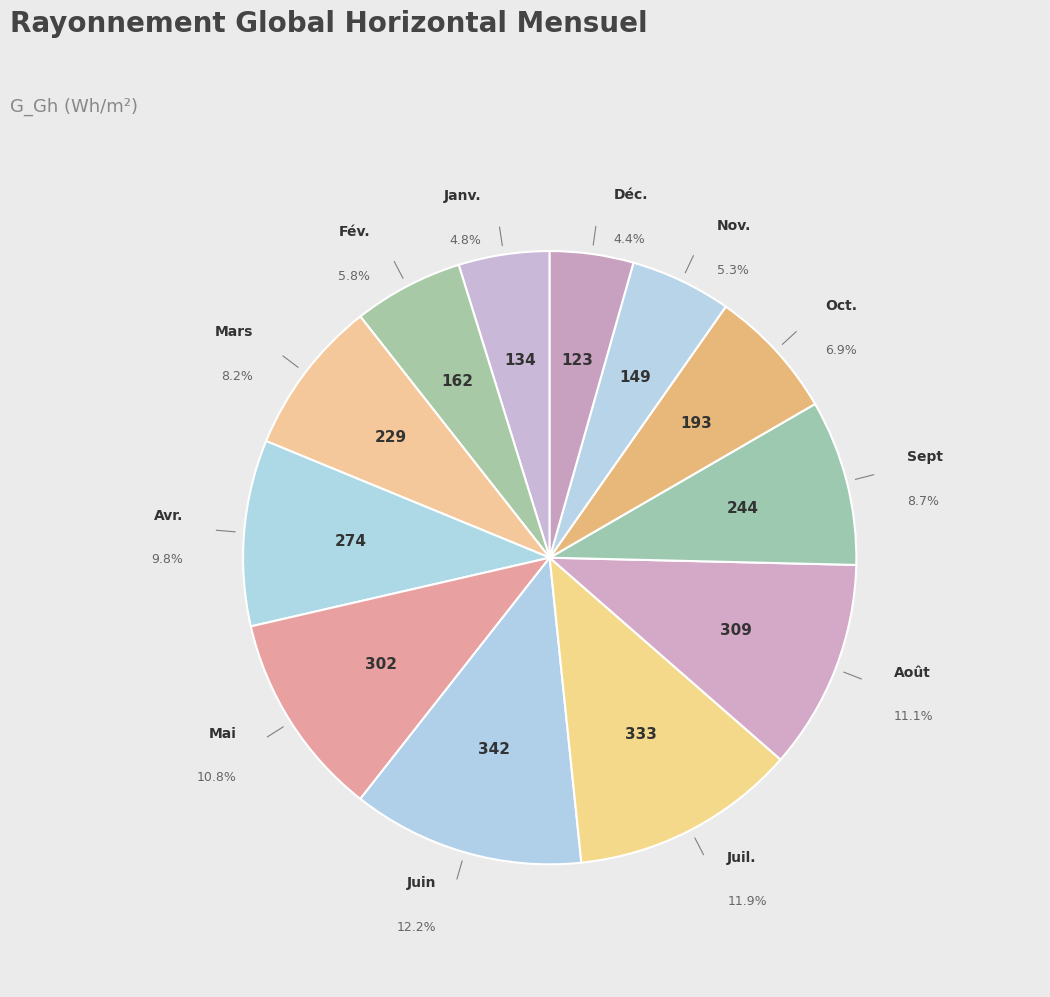

Count the number of slices in the pie.

12